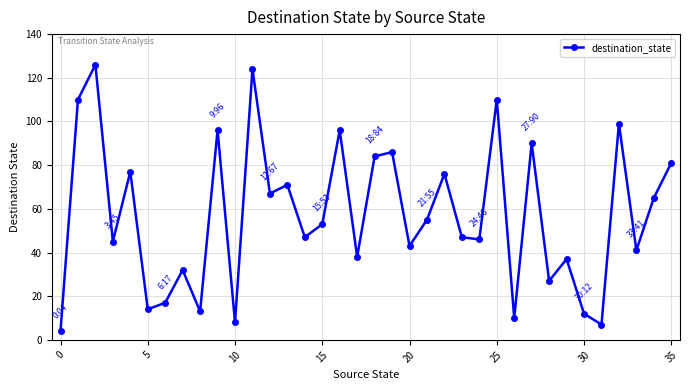

Reading left to right, transcribe all the data shown in this chart.

4	110	126	45	77	14	17	32	13	96	8	124	67	71	47	53	96	38	84	86	43	55	76	47	46	110	10	90	27	37	12	7	99	41	65	81